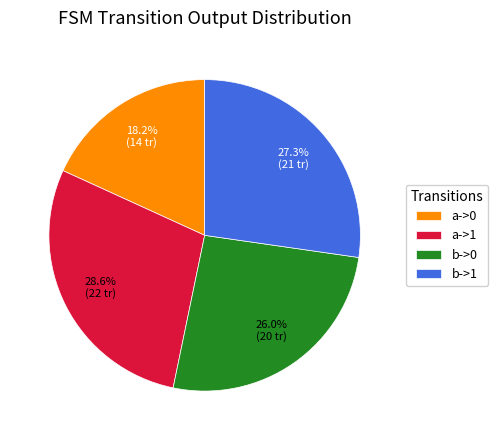

To the nearest percent, what percentage of the pie is b->1?

27%